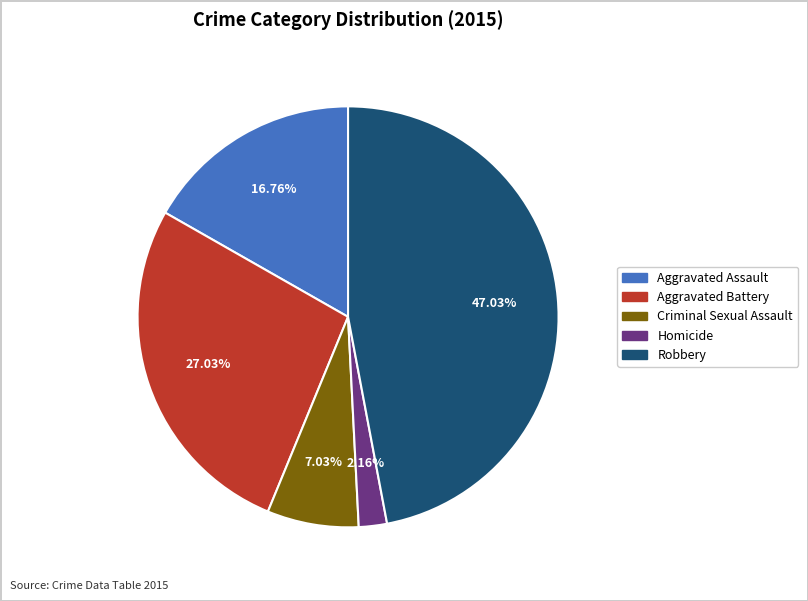

Which slice is the largest?

Robbery